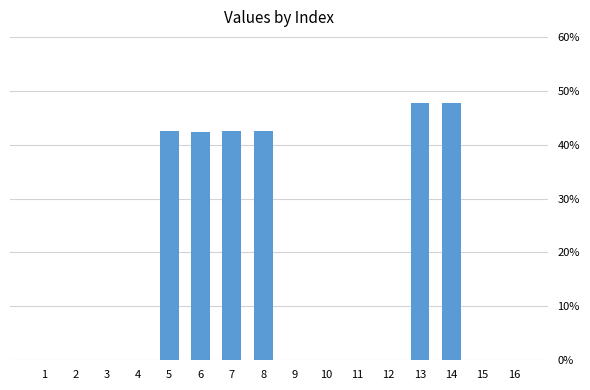

Is it true that the value at 3 is 0.0?

True